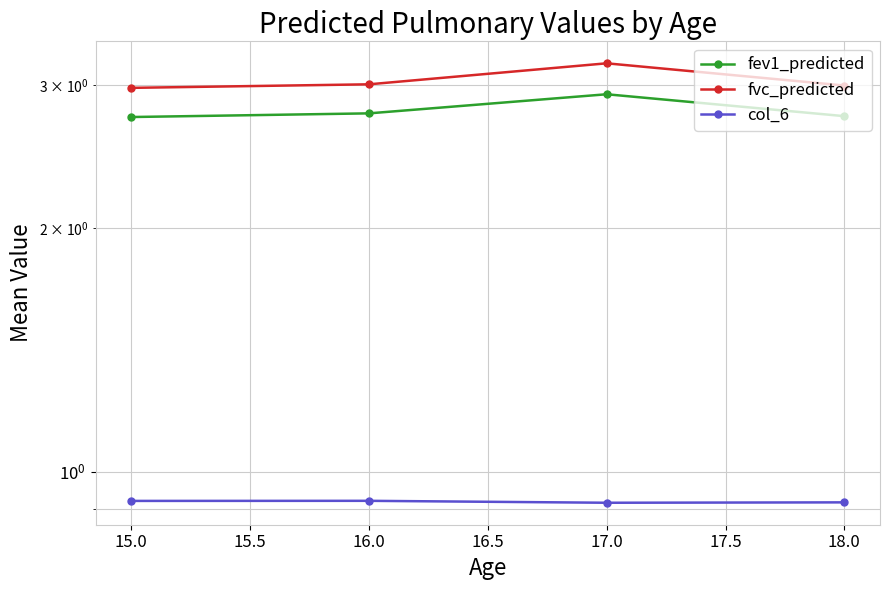

What is the spread (max minus min) of values at 16.0?

2.1